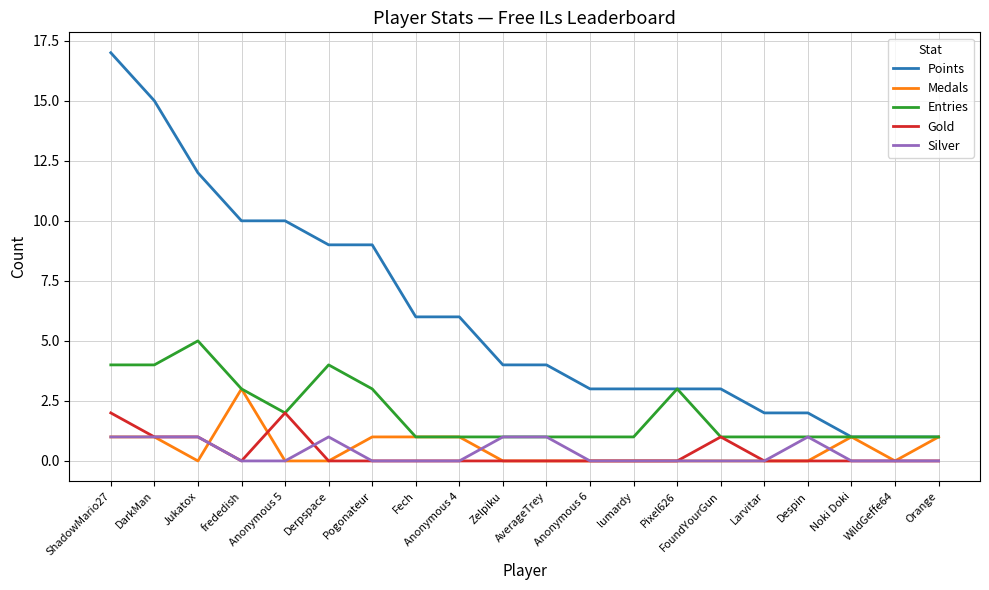

Rank the series by their maximum value, from highest to lowest.

Points, Entries, Medals, Gold, Silver